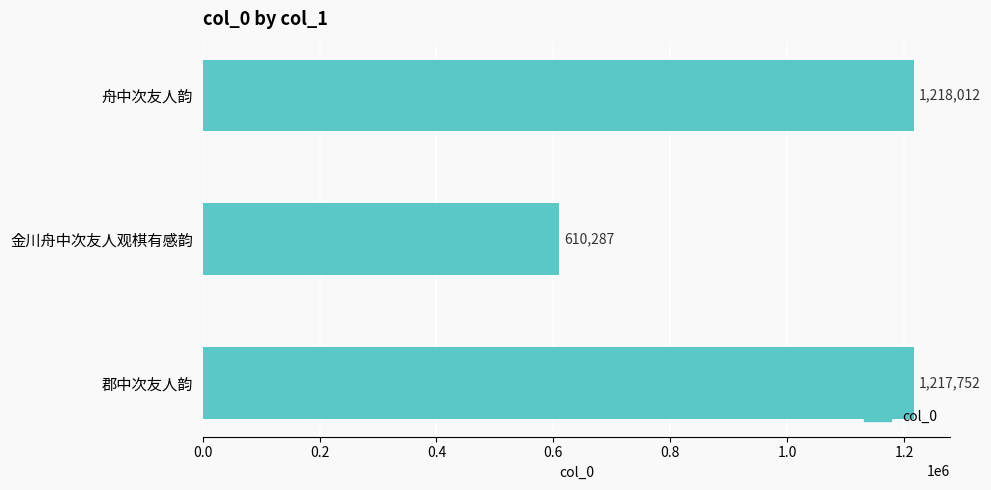

True or false: the data shows 225984 at 金川舟中次友人观棋有感韵.

False